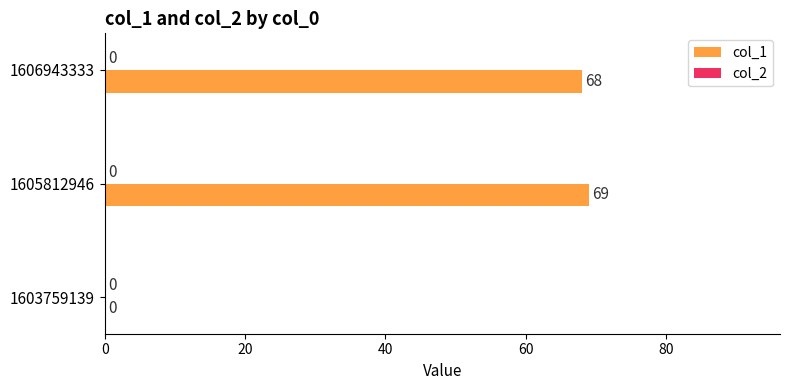

True or false: the data shows 69 at 1605812946.

True